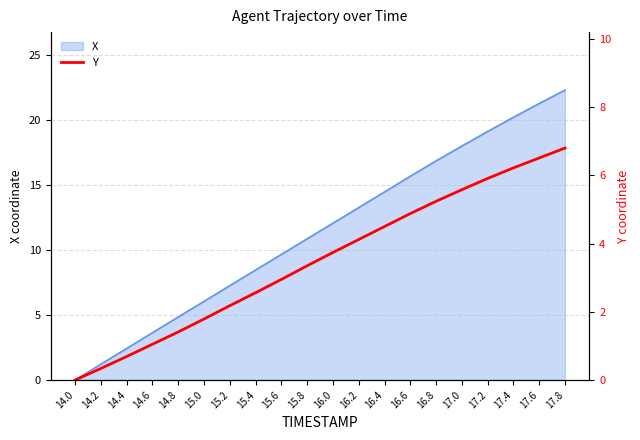

At which label does X reach its peak?

17.8